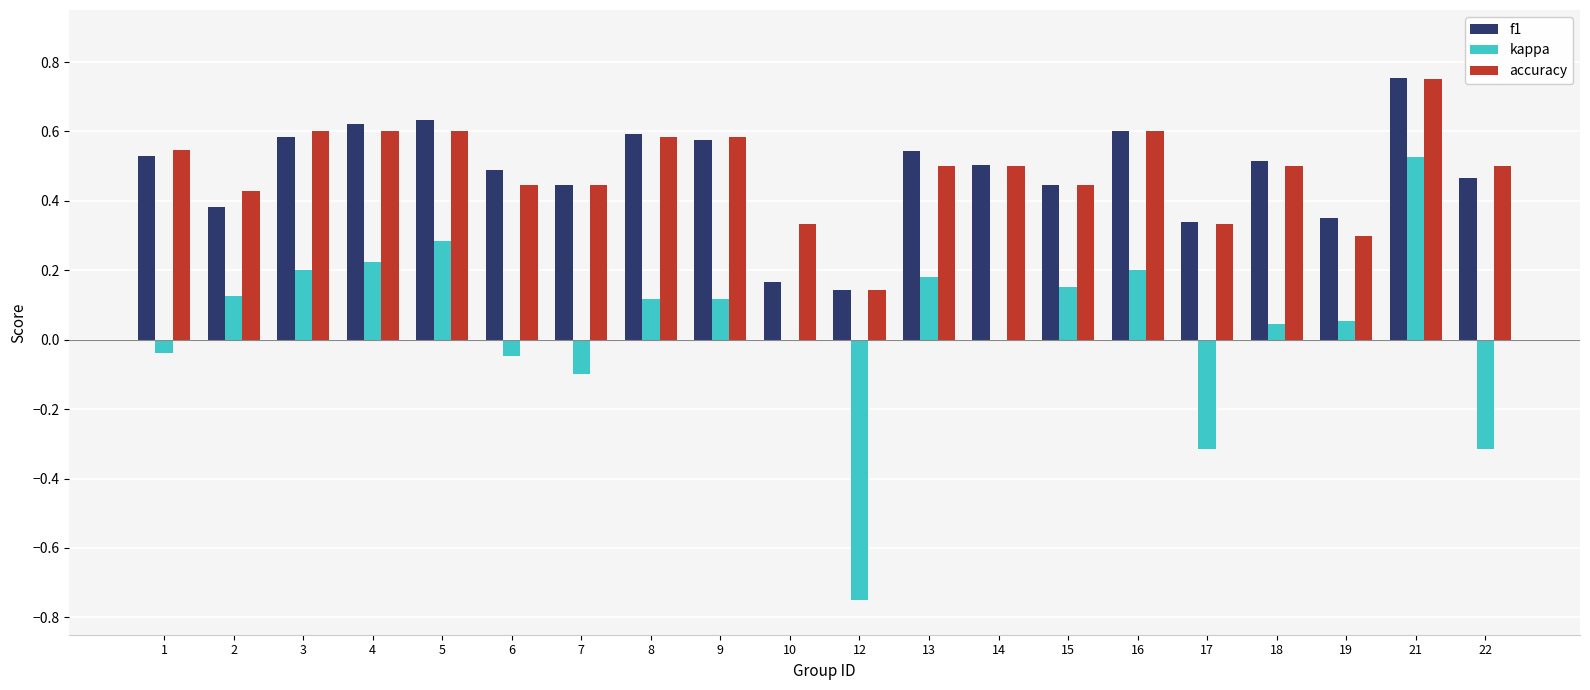

At which label does kappa reach its peak?

21